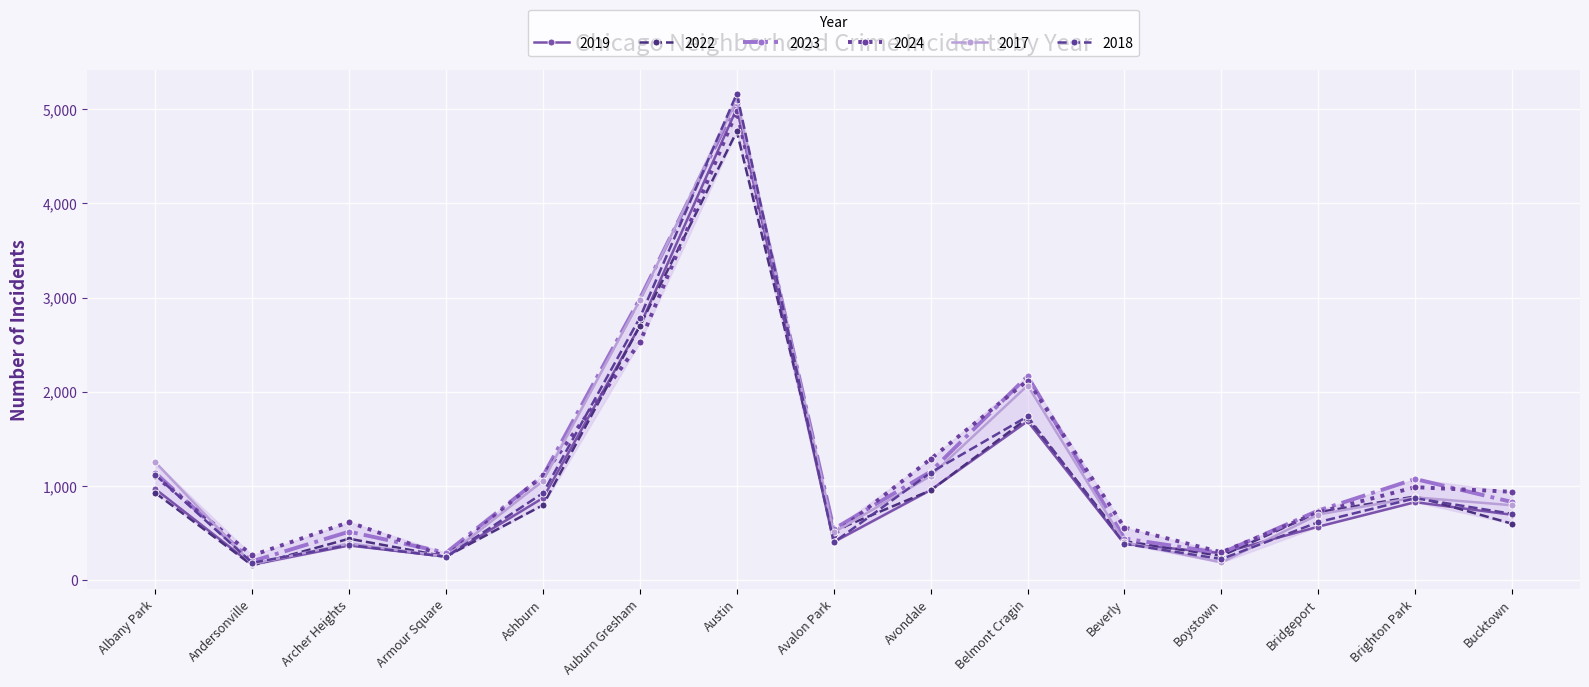

List the series in order of their peak value, lowest first.

2022, 2024, 2019, 2023, 2017, 2018